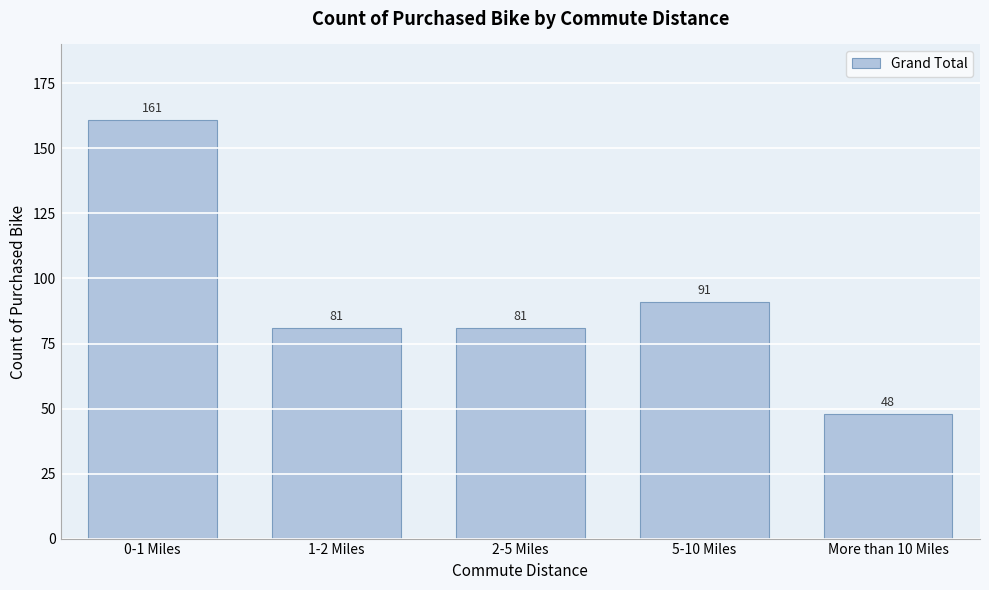

Reading left to right, list all the values displayed in this chart.

161	81	81	91	48